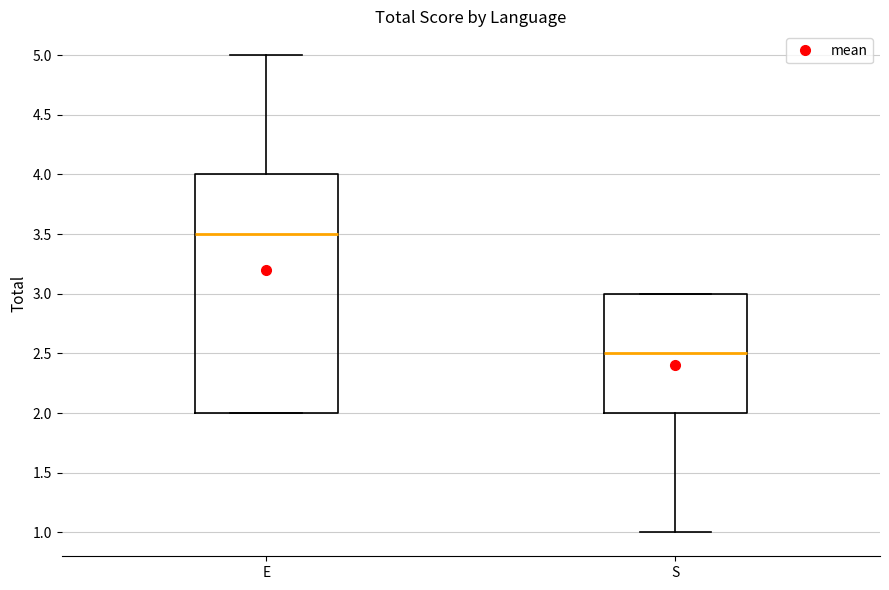

Which box has the highest median line?

E